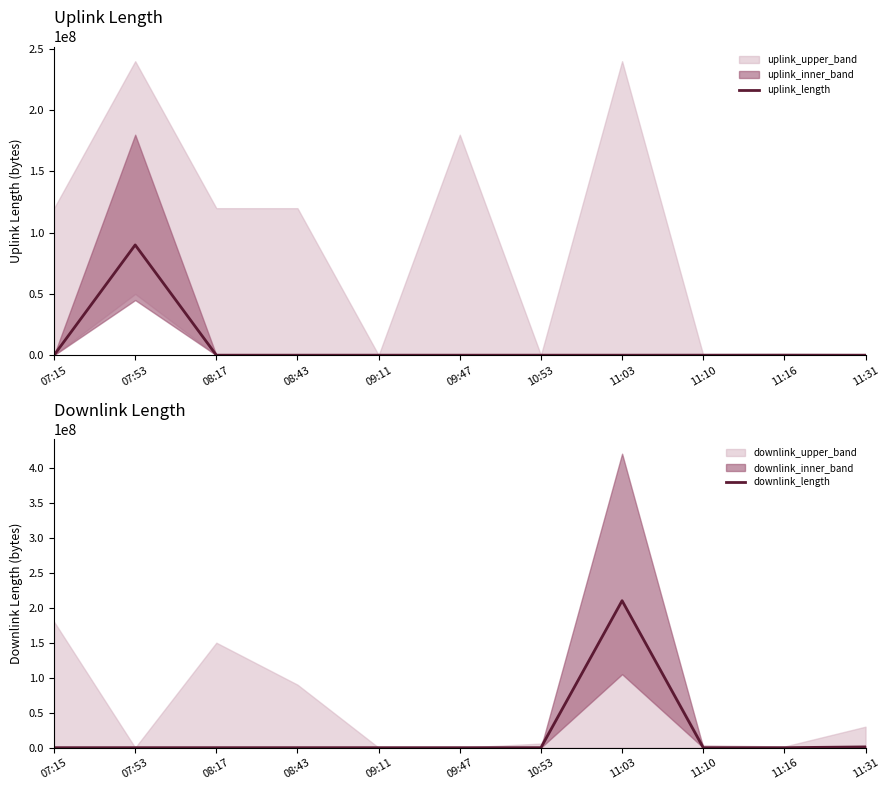

True or false: downlink_length has more than 0 interior local peaks.

True